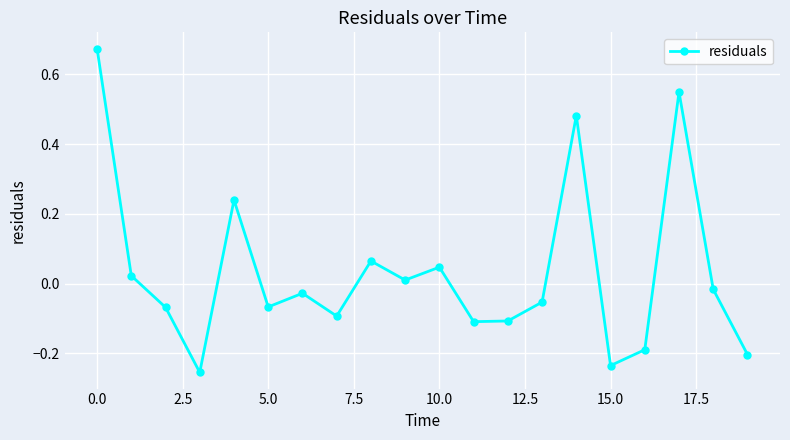

How many interior local valleys (lower than both neighbors) does the data have?

6